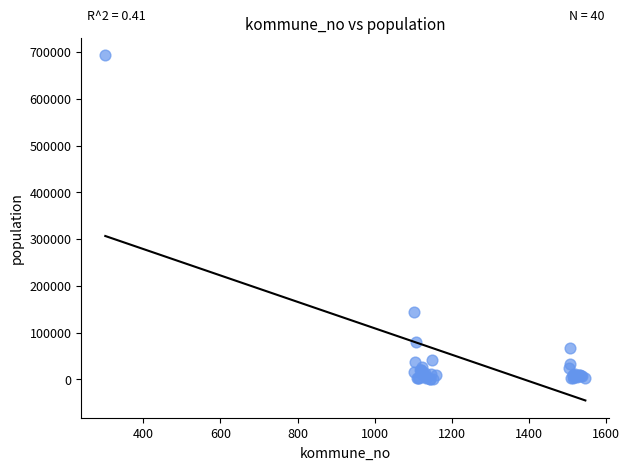

What Y value in the scatter plot is closest to 346846?

143574